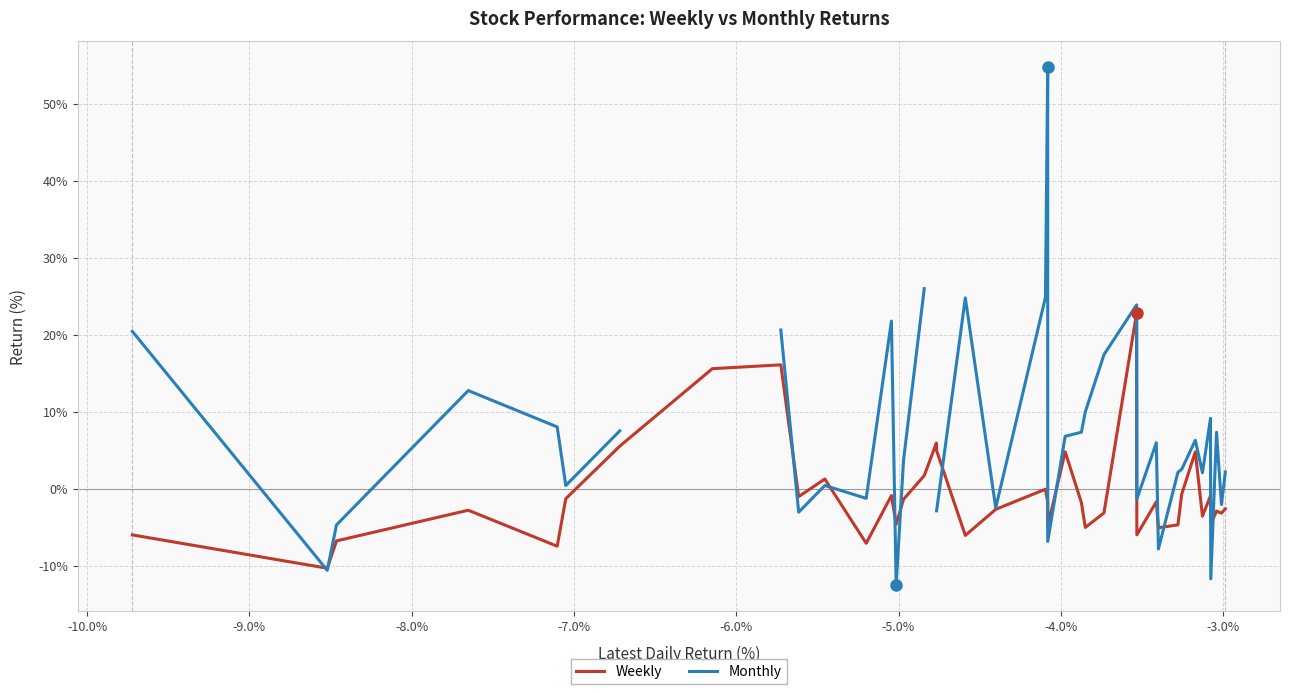

What are all the series names shown in the legend?

Weekly, Monthly